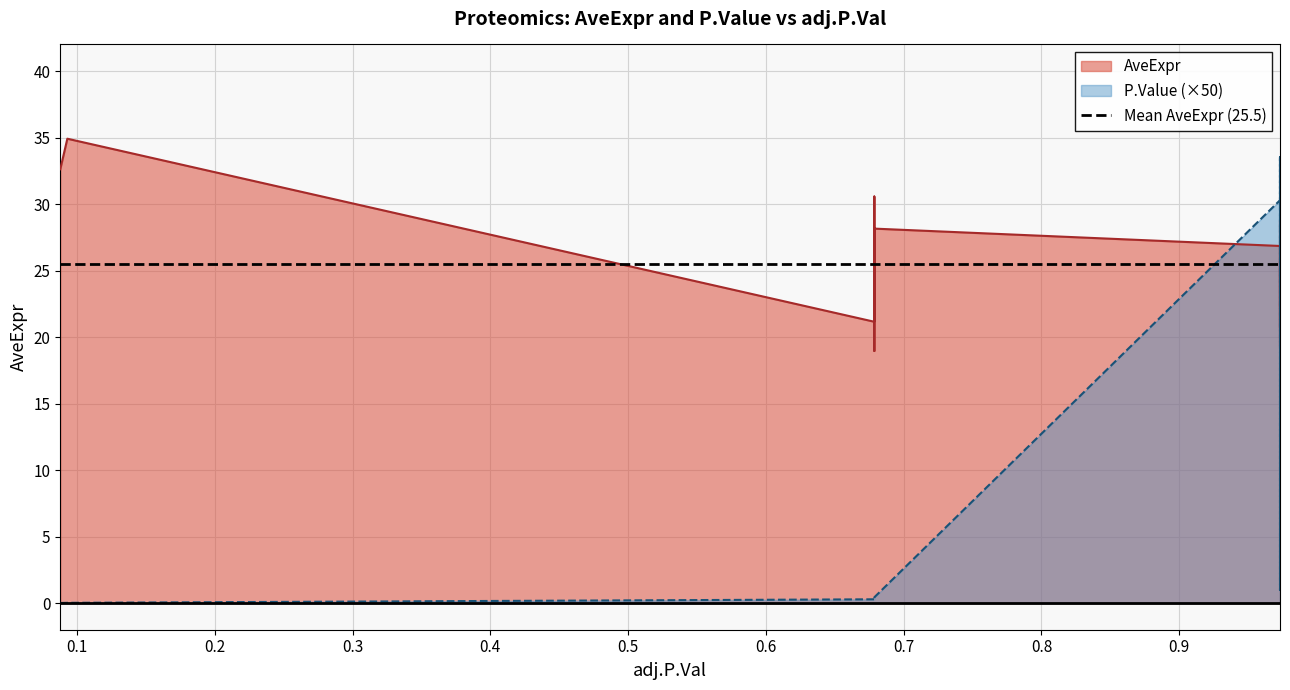

How many intersections are there between AveExpr and P.Value?

3